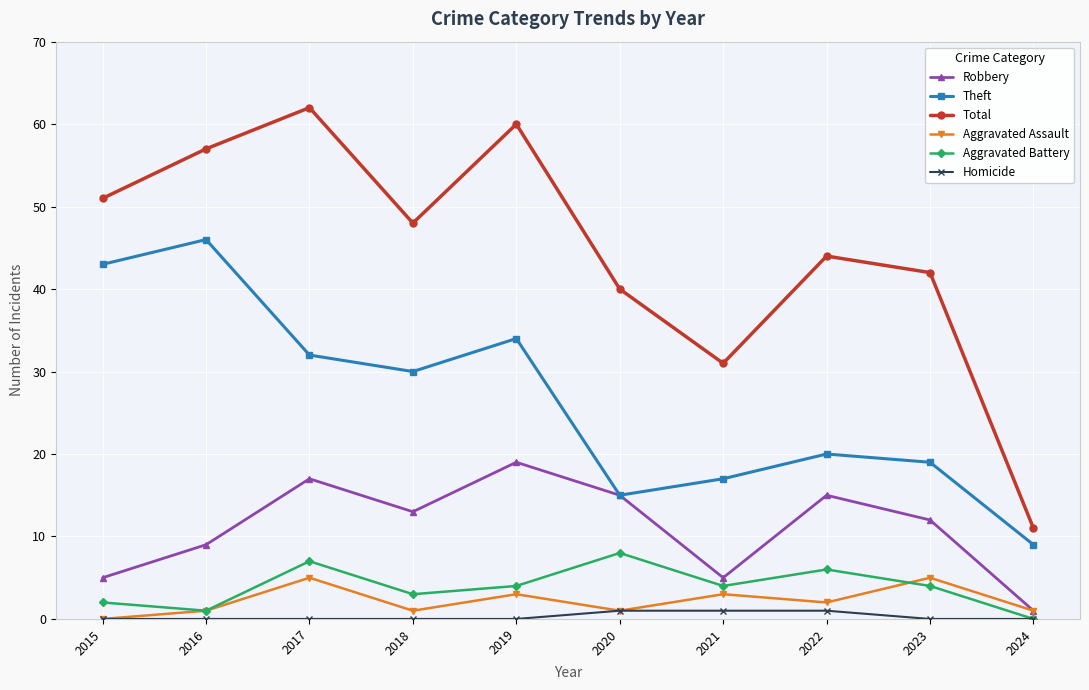

Does the chart have visible grid lines?

Yes